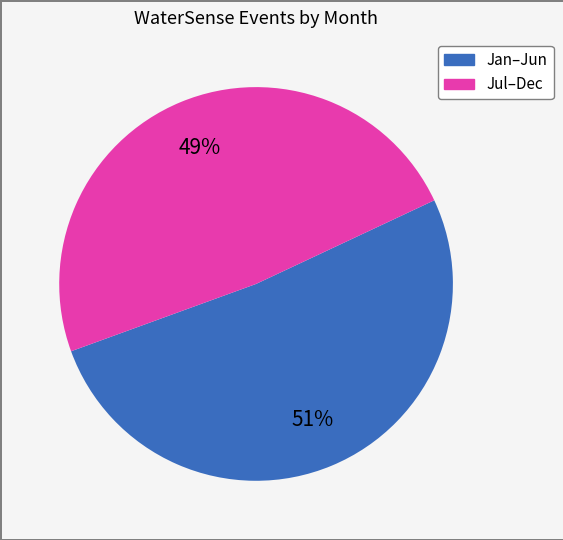

Is there any slice that represents more than half of the pie?

Yes